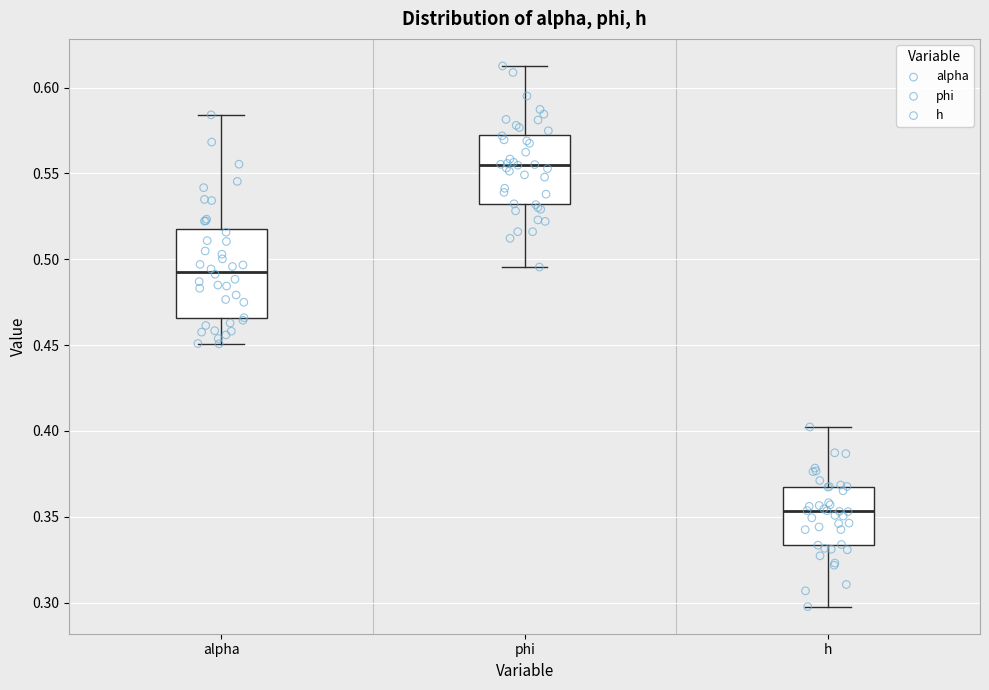

Which box's median line is the highest?

phi